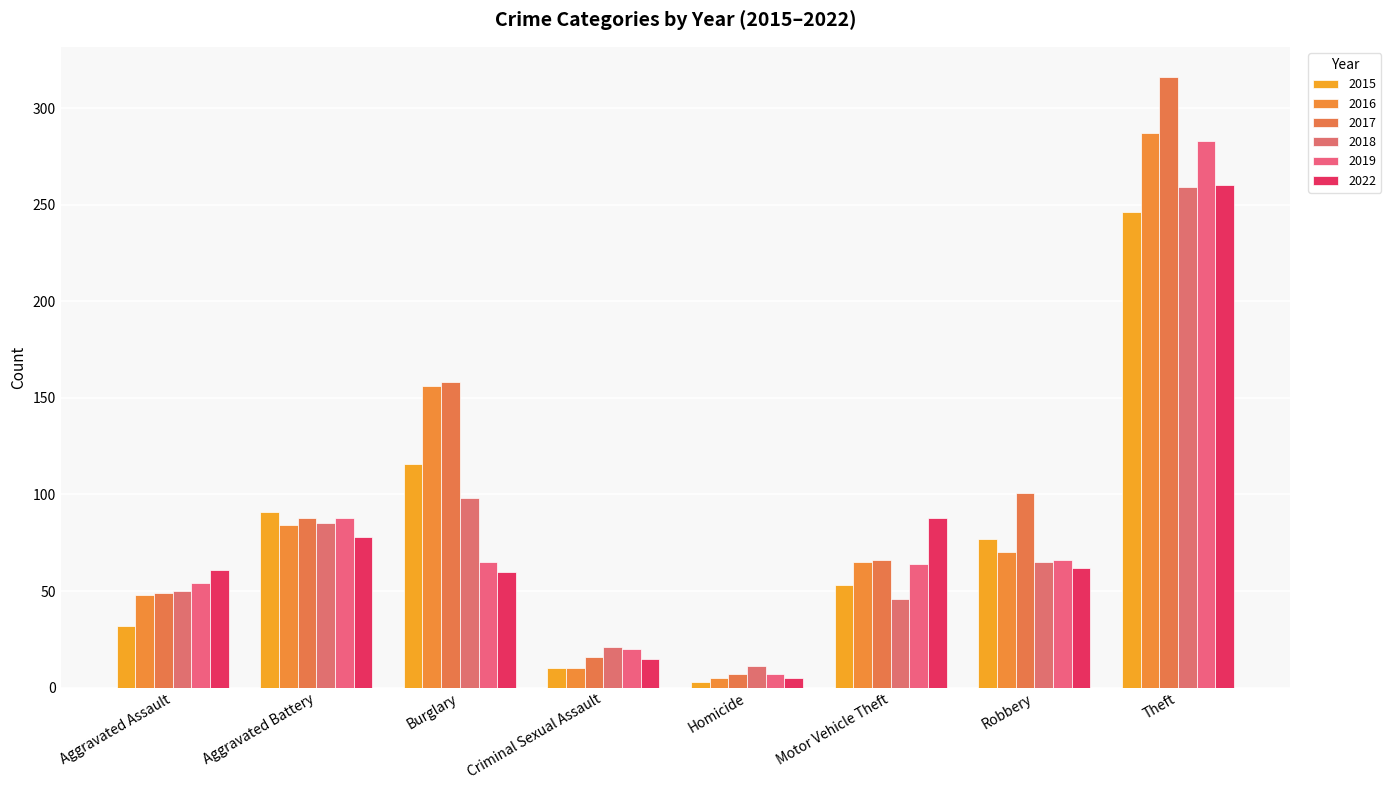

What is the label of the 5th bar from the right?

Criminal Sexual Assault